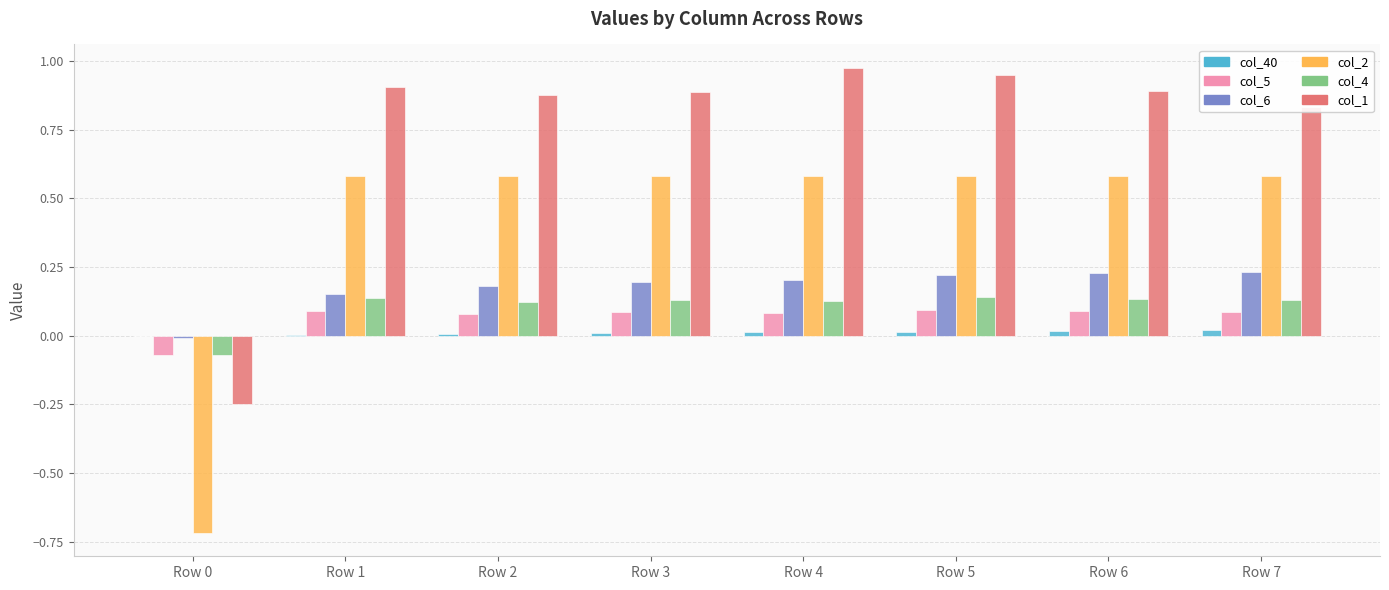

Which series has the largest range (max minus min)?

col_2